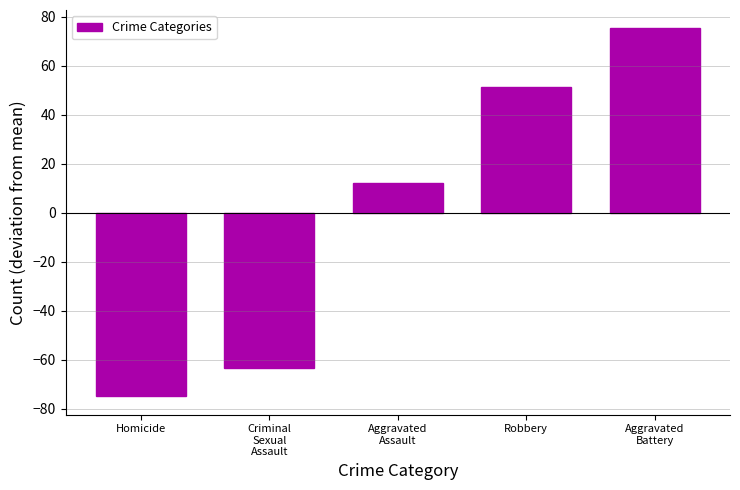

How many negative values are there?

2